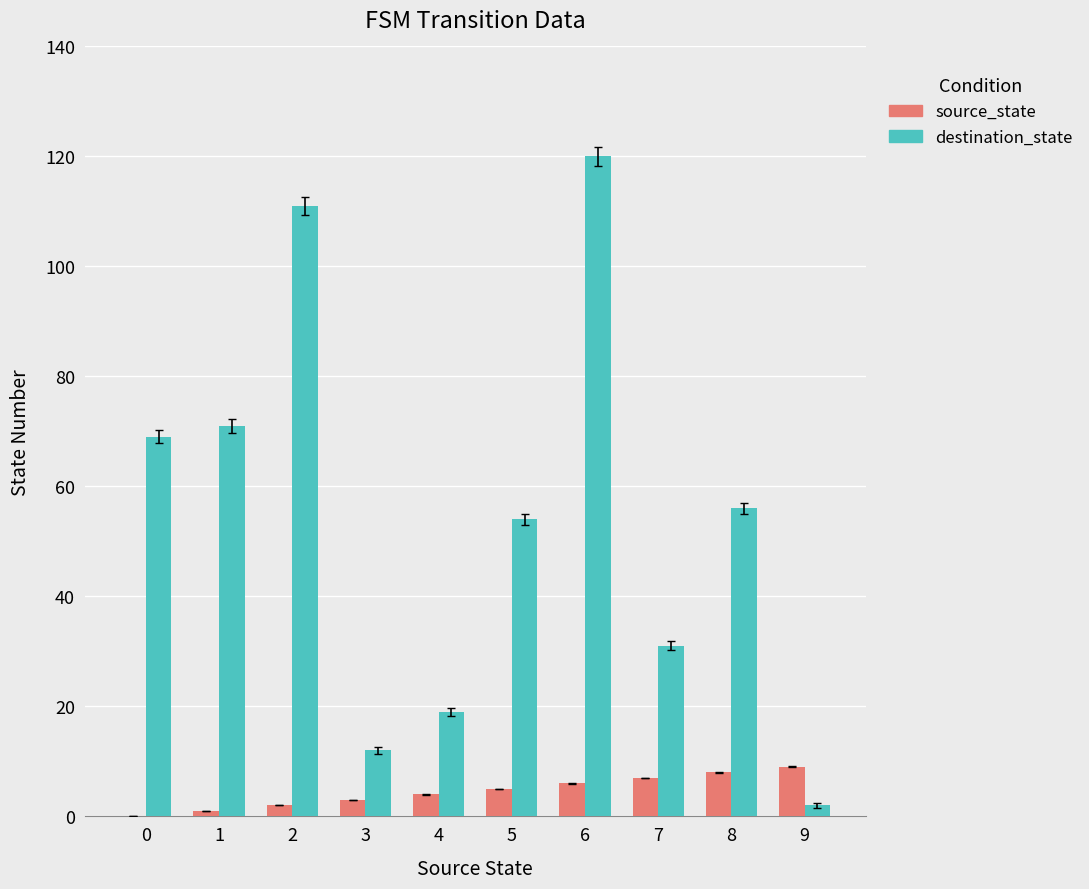

Between 1 and 9, which series saw the biggest shift?

destination_state